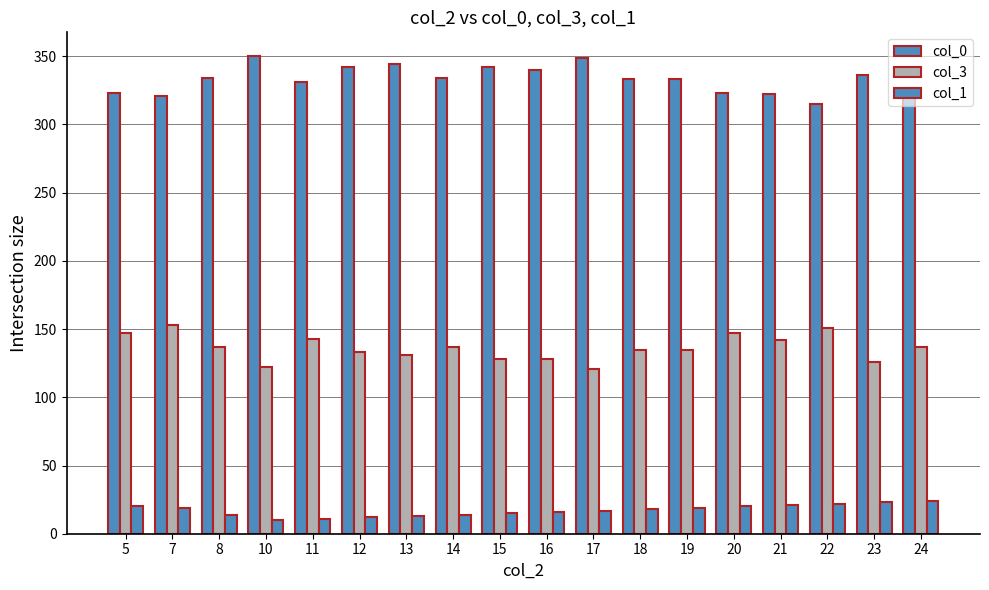

How many bars are there in each group?

3